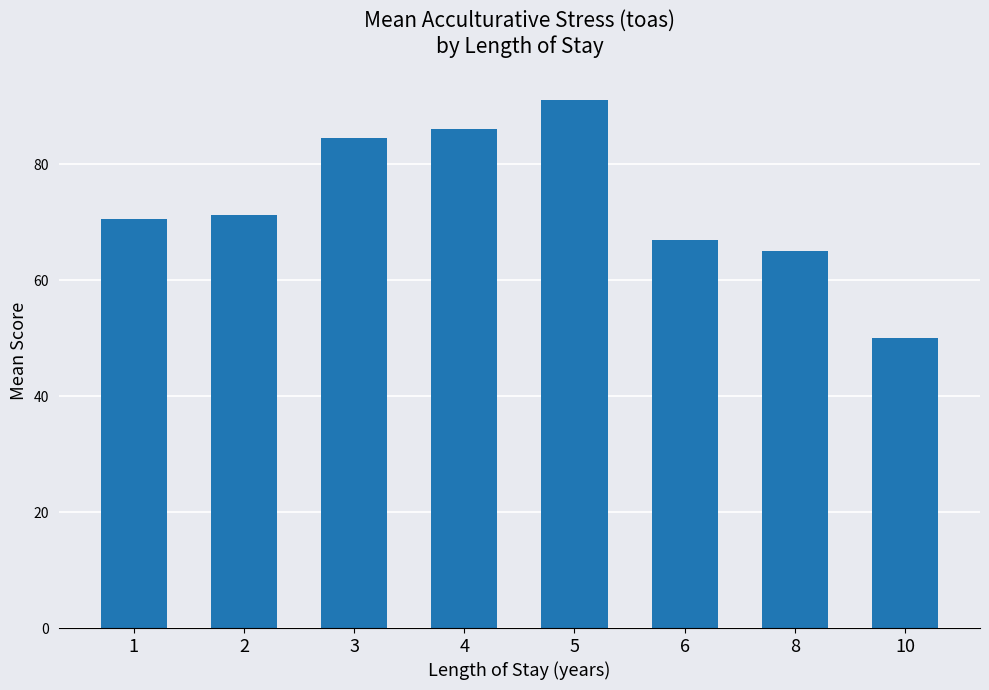

List the labels in order of value, smallest first.

10, 8, 6, 1, 2, 3, 4, 5